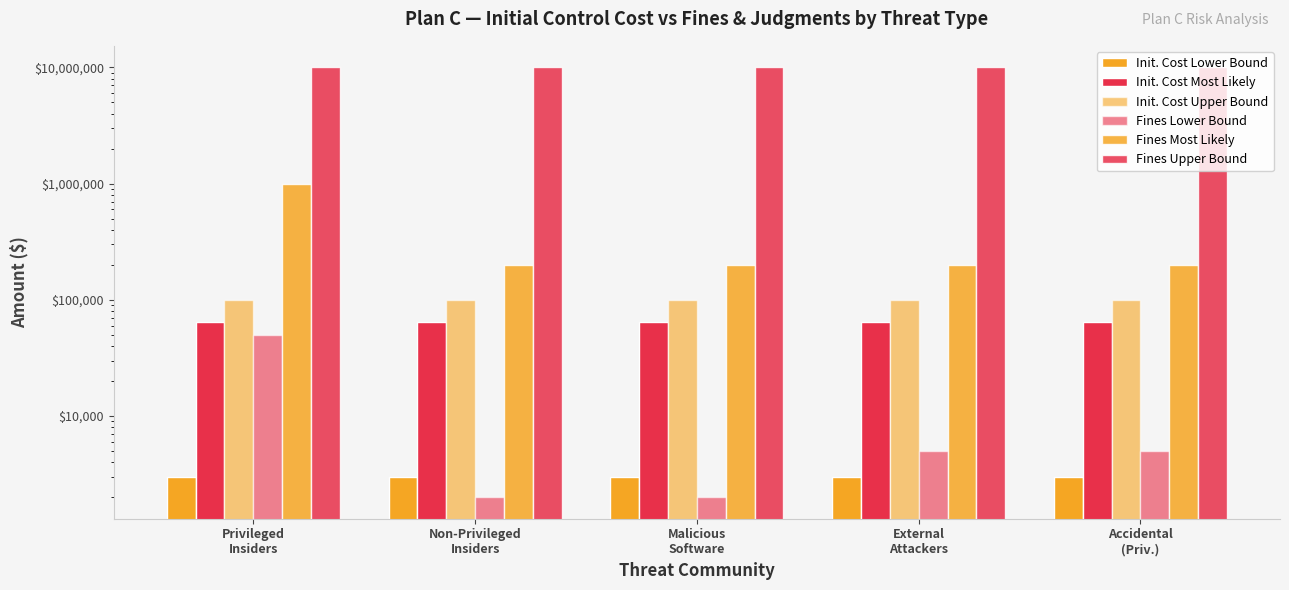

The Init. Cost Upper Bound series shows 100000 at Accidental
(Priv.). True or false?

True